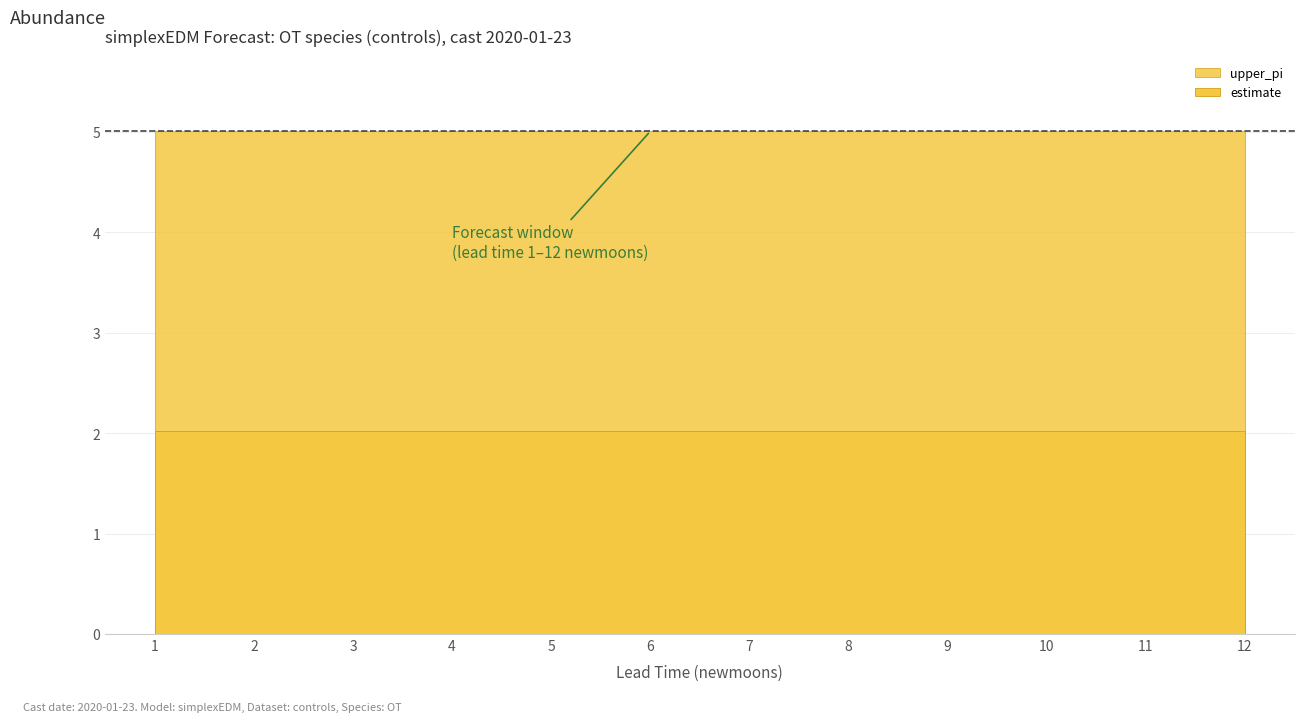

Is it true that estimate equals 2.0 at 12?

True